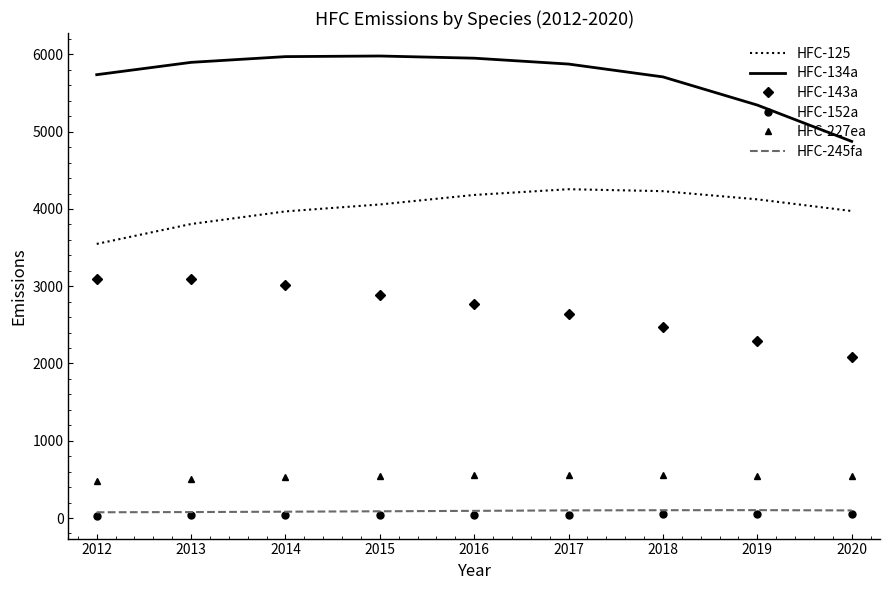

How many series are shown in this chart?

6